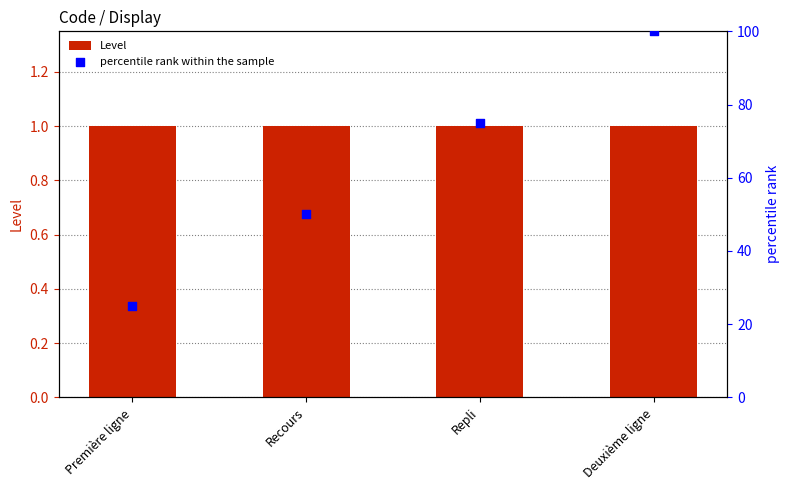

At which category is the sum across all series the highest?

Deuxième ligne